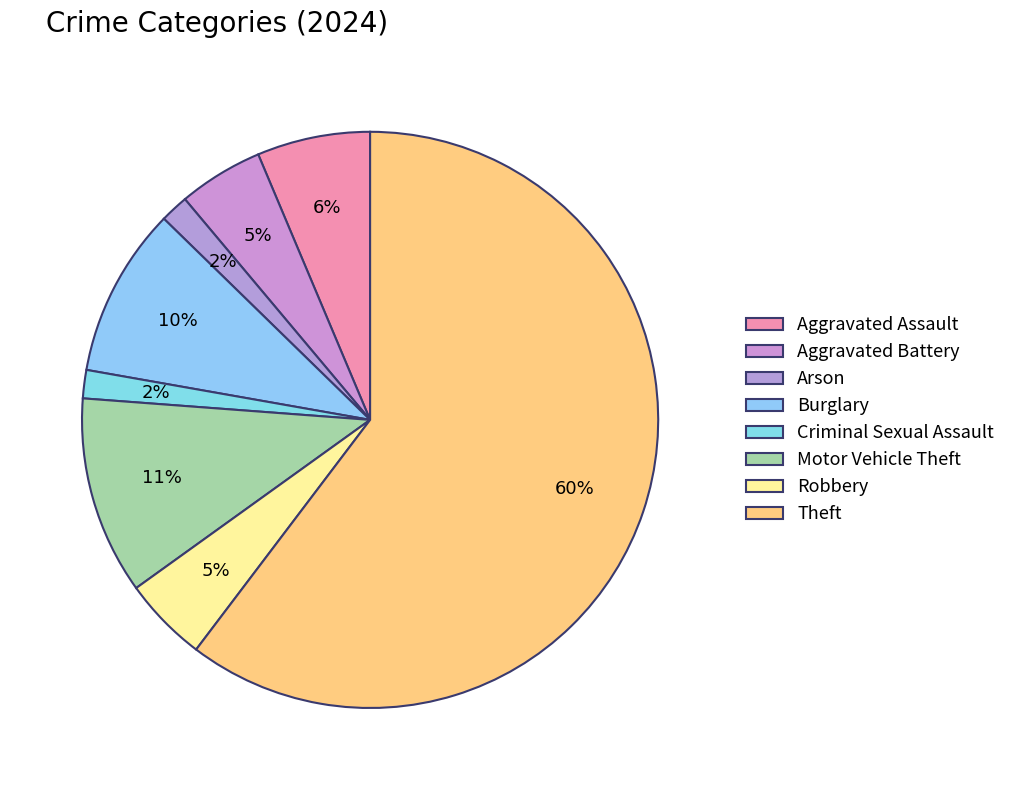

To the nearest percent, what portion does Robbery represent?

5%